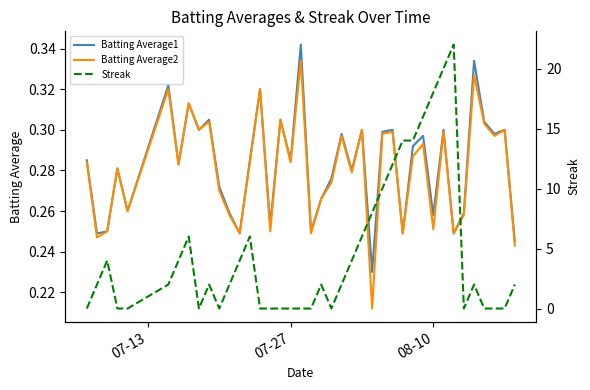

True or false: Batting Average2 and Streak intersect in this chart.

True